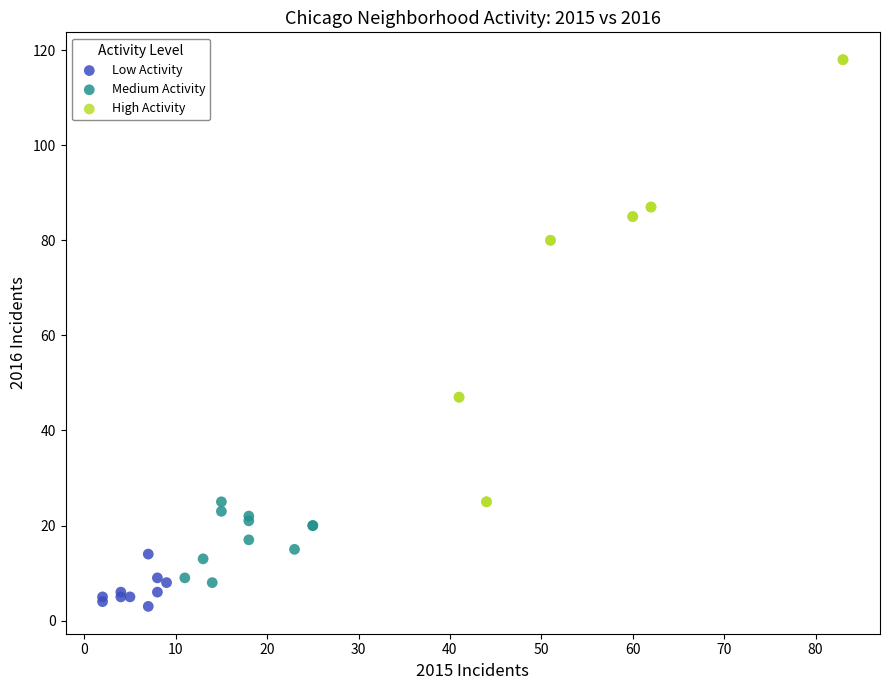

Which series contains the highest Y value?

High Activity